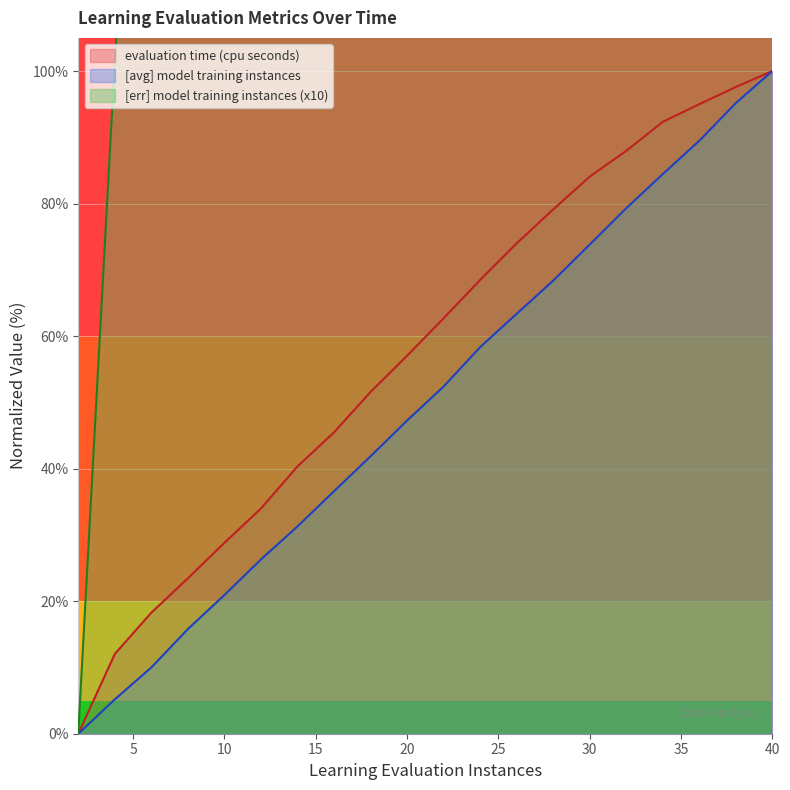

What is the value of the model training instances point at the 12th from the left?

58.3